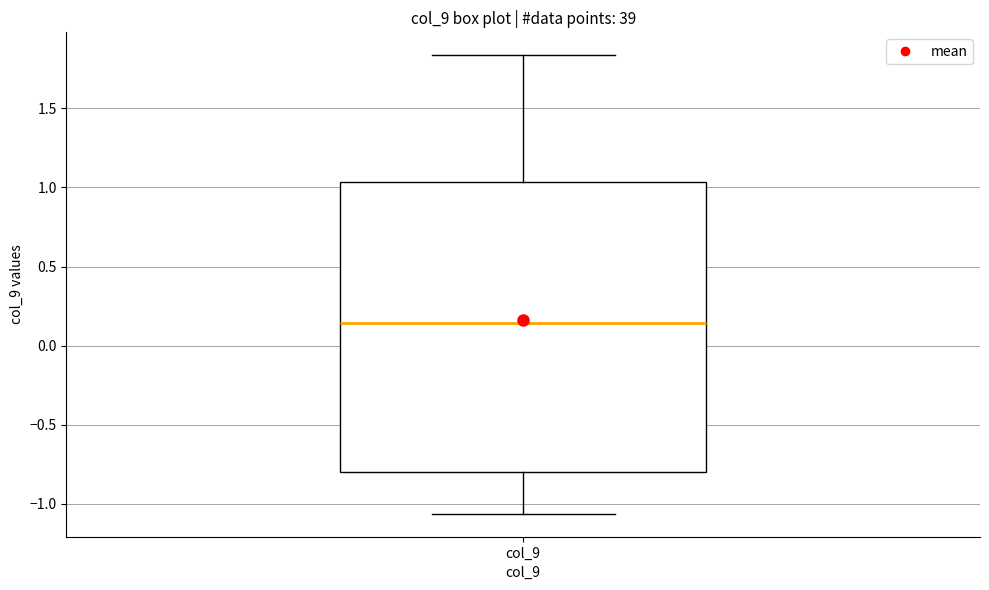

Where does the lower whisker of the box for col_9 end on the y-axis? The values are not printed on the chart, so give them approximately, as read against the axis.

-1.05